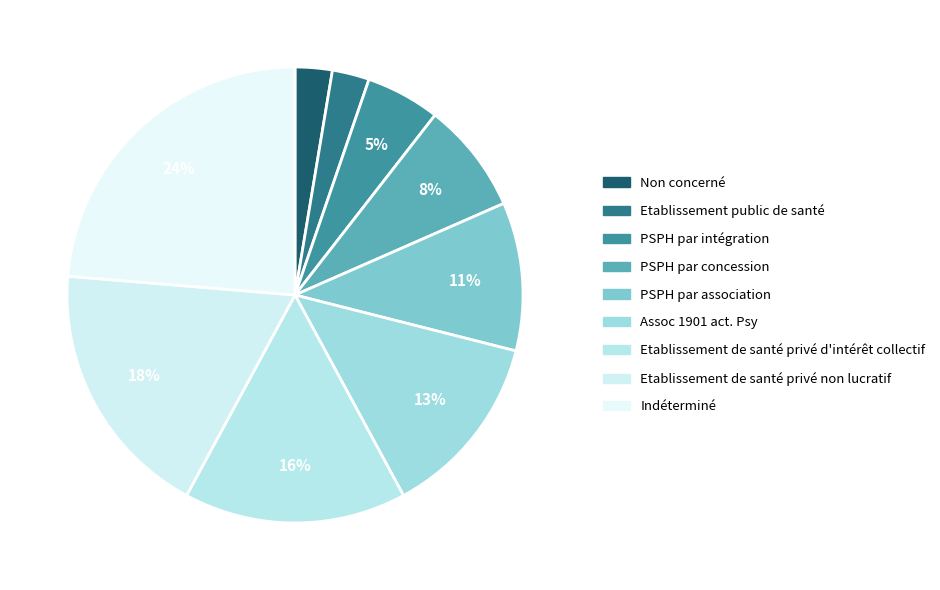

To the nearest percent, what is the combined percentage of Assoc 1901 act. Psy and Indéterminé?

38%